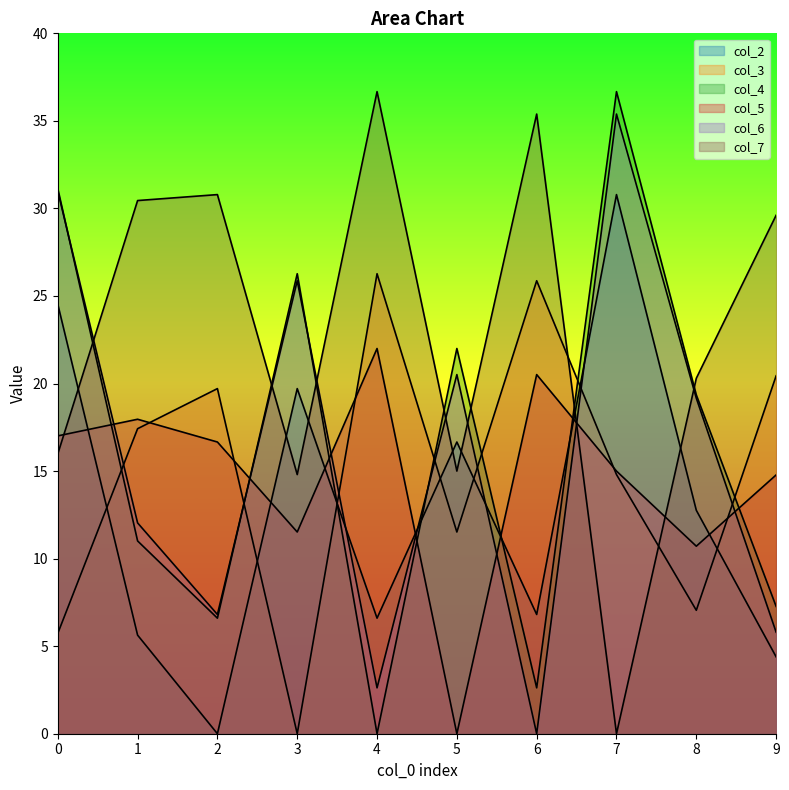

At how many categories does at least one series exceed 31?

4